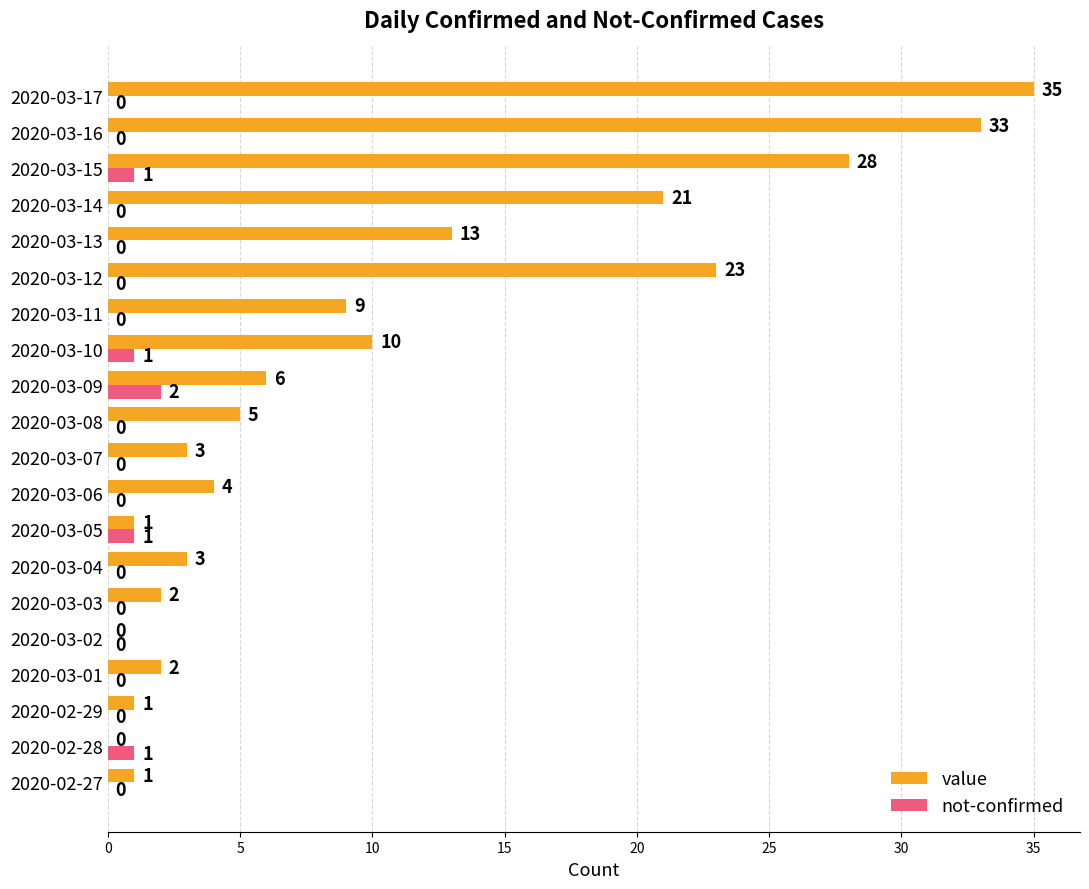

Between 2020-03-10 and 2020-03-14, which series saw the biggest shift?

value